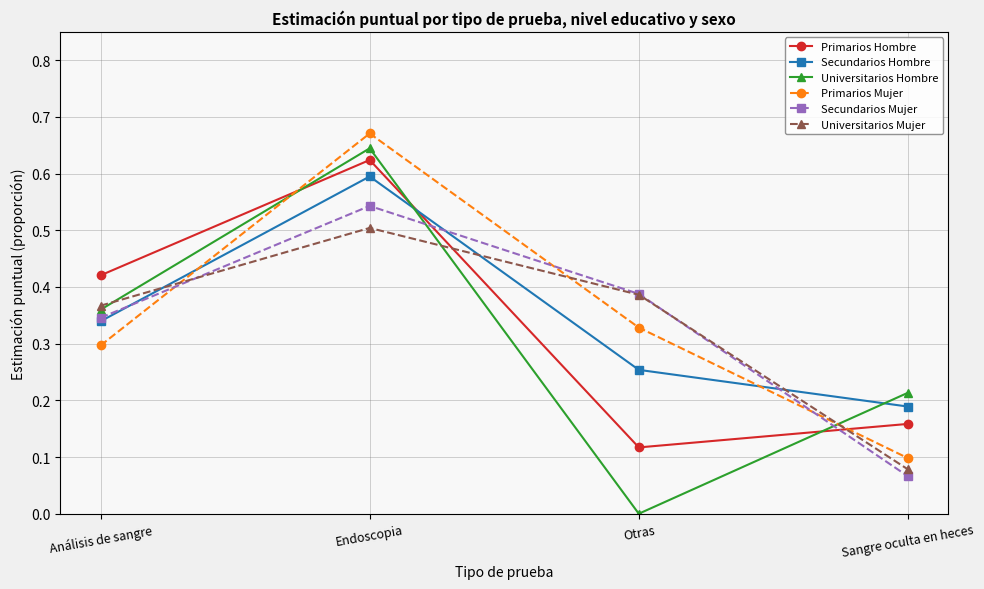

What is the label of the 2nd point from the left?

Endoscopia